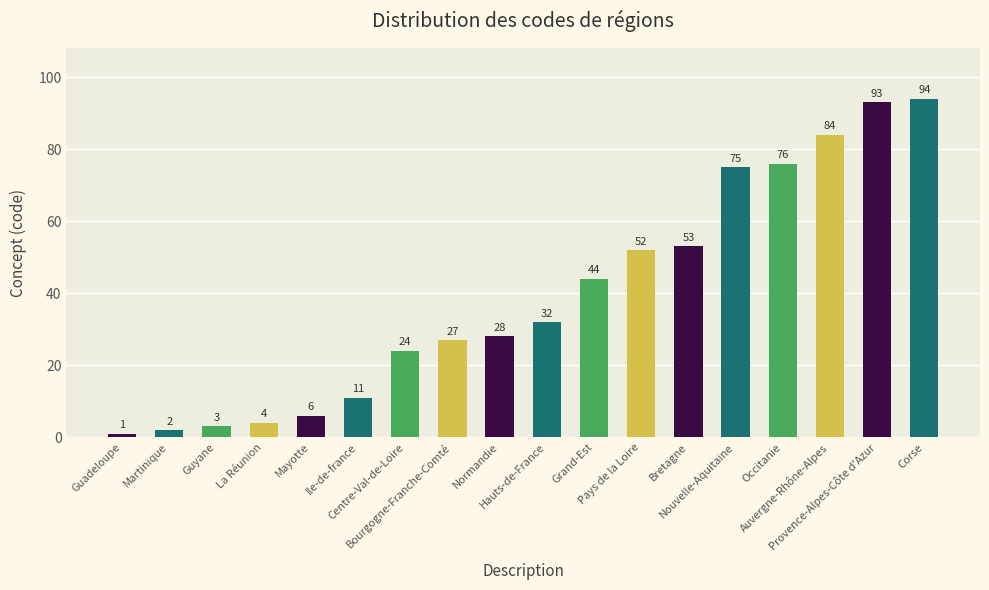

How many bars are there in total?

18